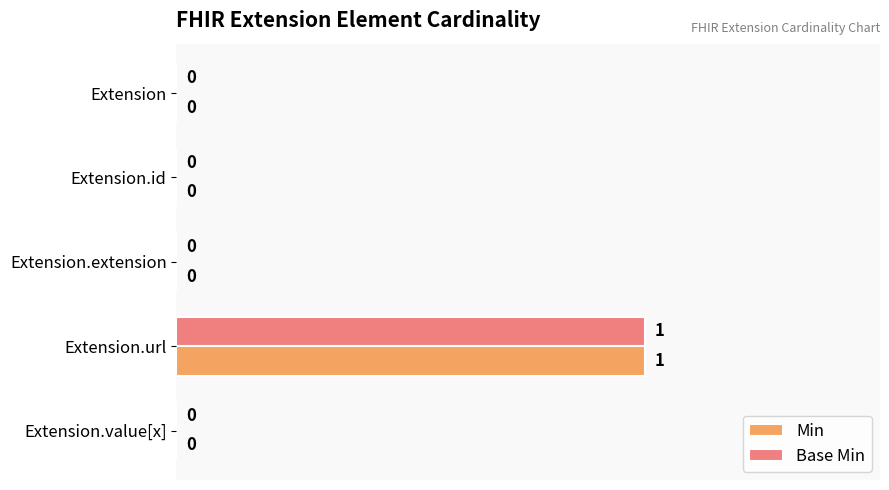

The Base Min series shows 0 at Extension.extension. True or false?

True